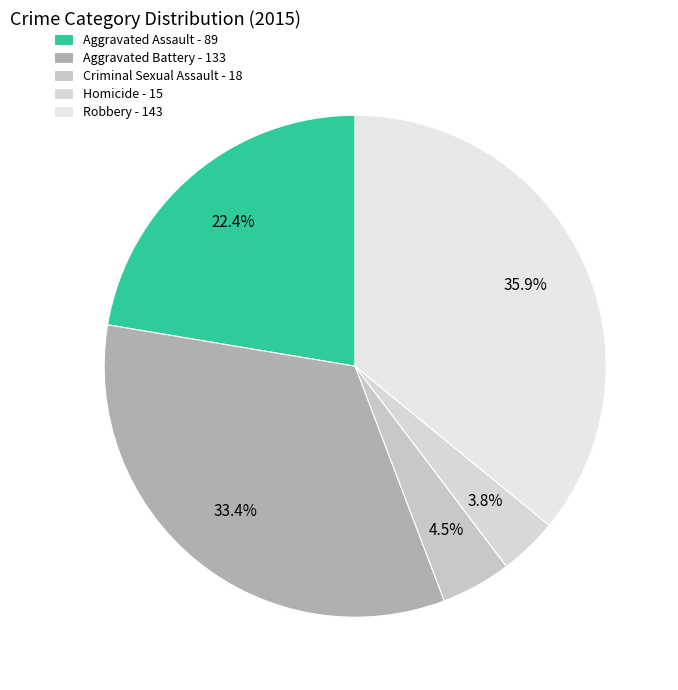

How many segments does this pie chart have?

5